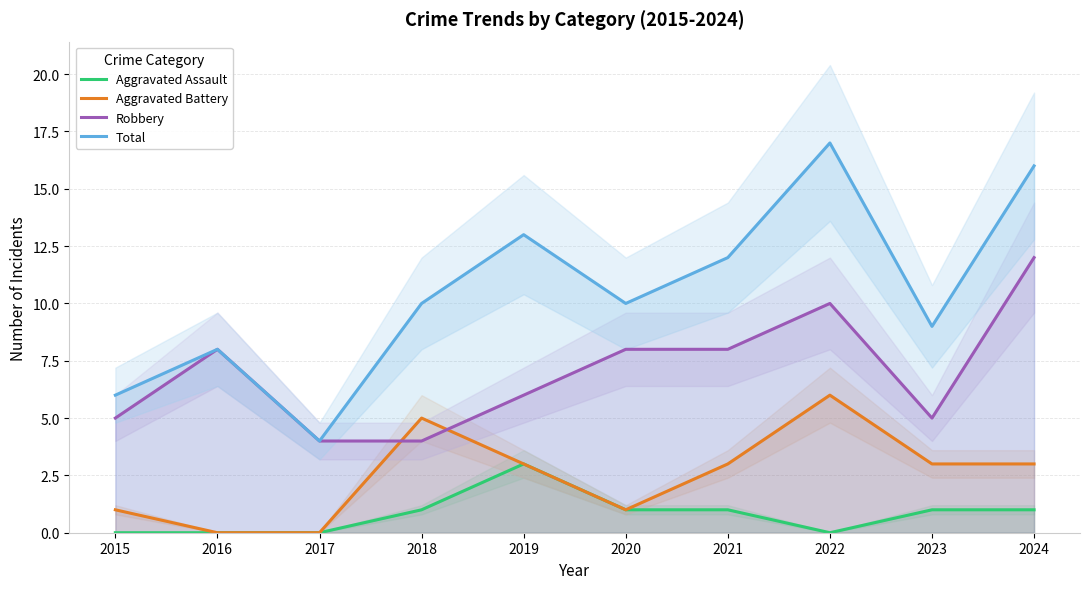

At which category does Total reach its first local peak?

2016